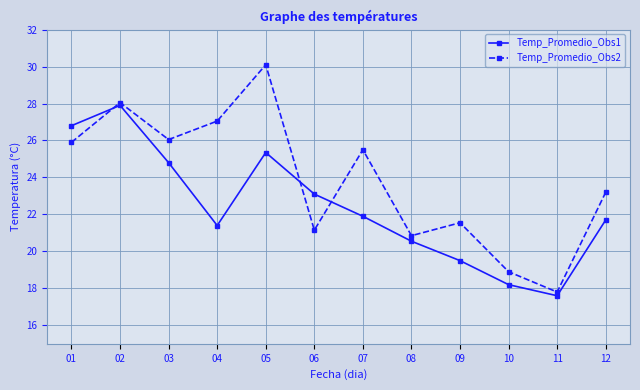

What is the total value across all series at 11?

35.4